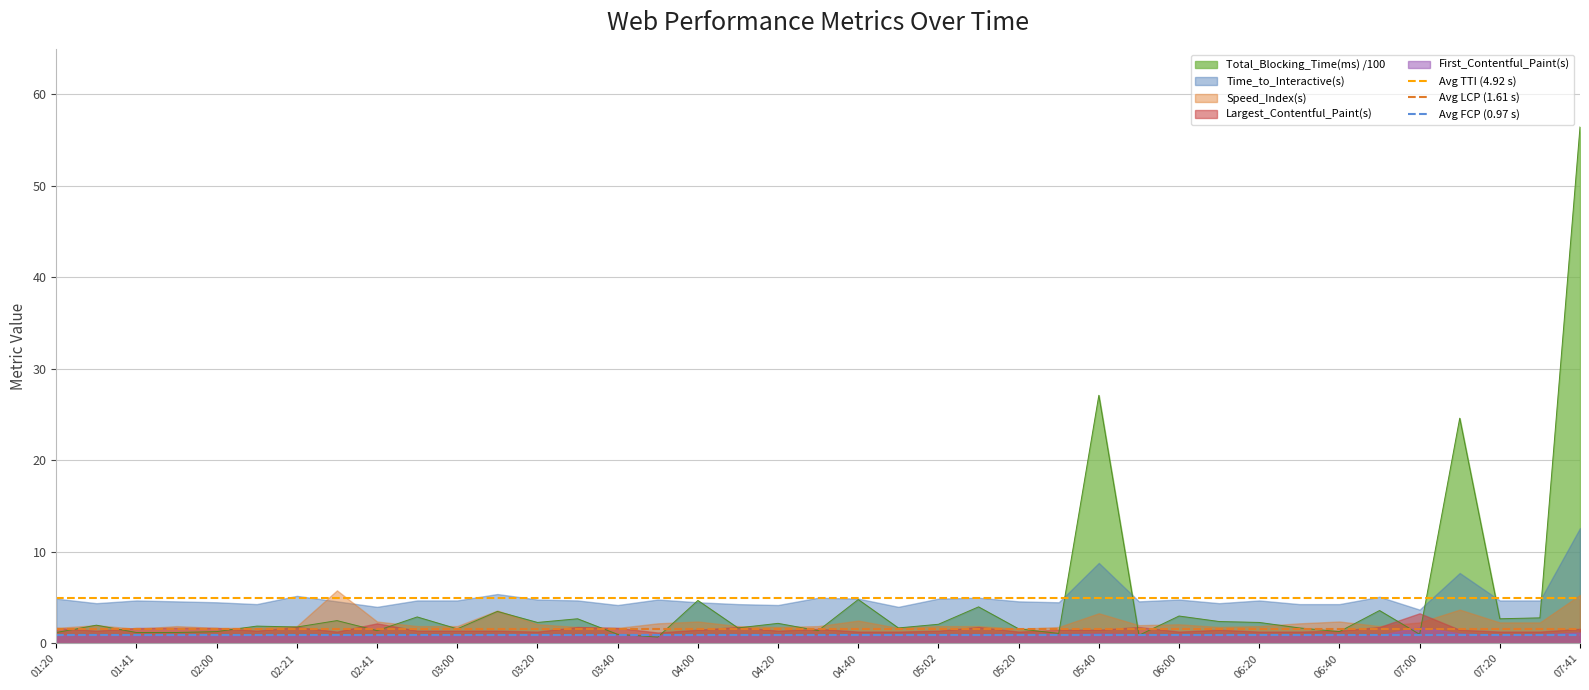

How many lines are shown in the chart?

3